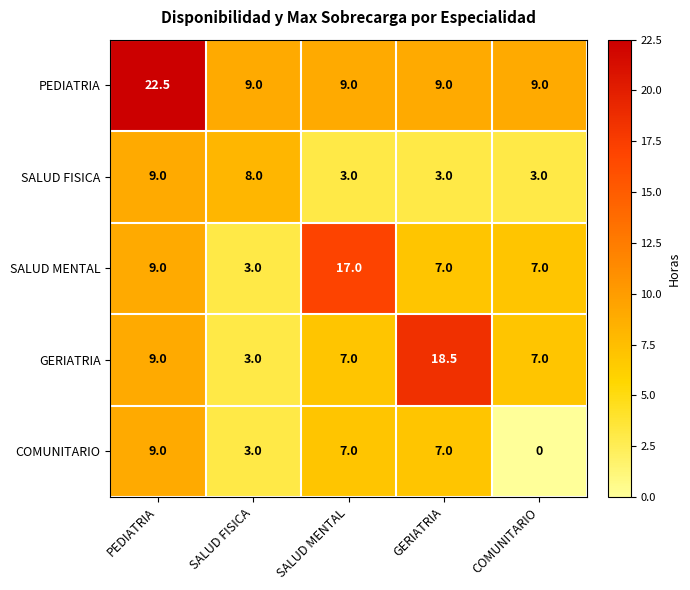

The value of GERIATRIA at COMUNITARIO is 12.2. True or false?

False